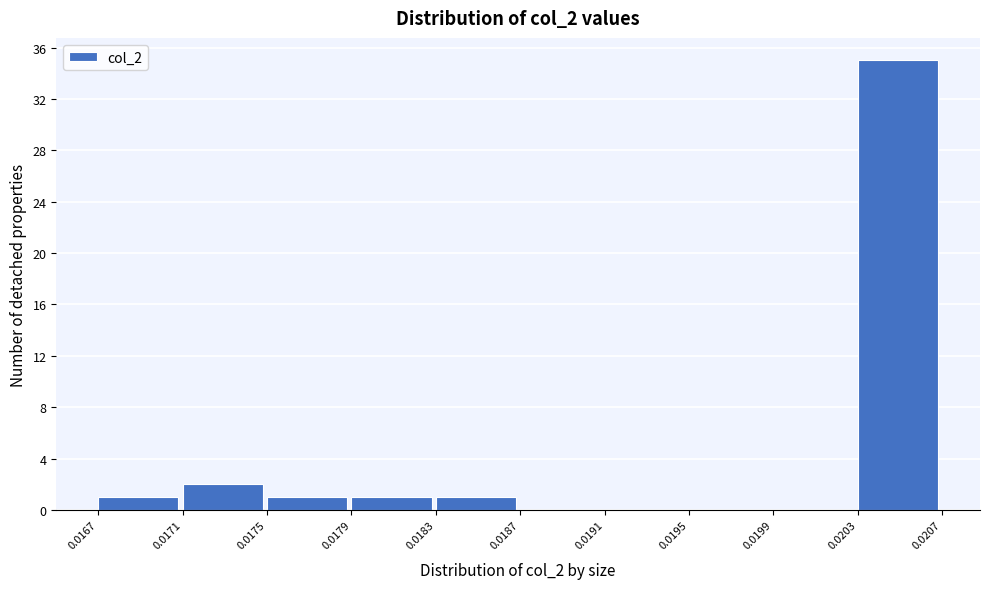

Over which range of the x-axis is the bar tallest?

0.0203 to 0.0207